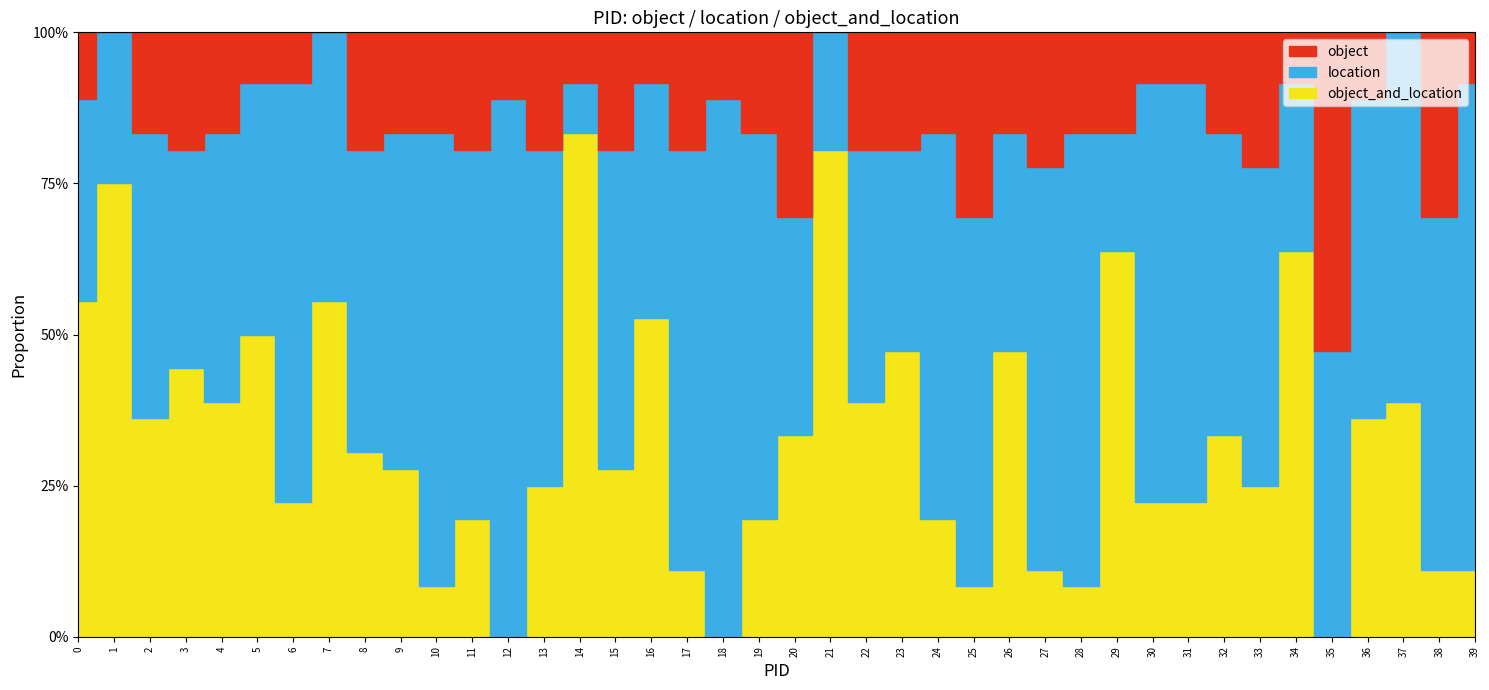

What is the greatest value displayed?

0.9